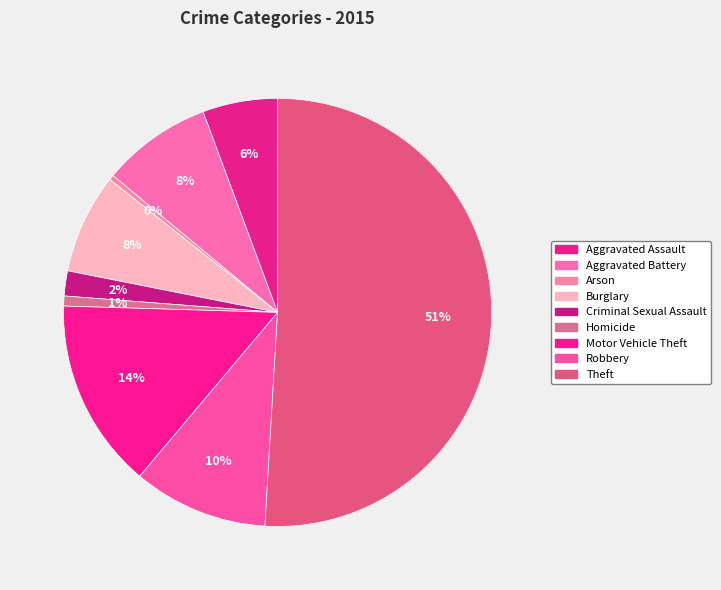

Which category has the biggest portion of the pie?

Theft